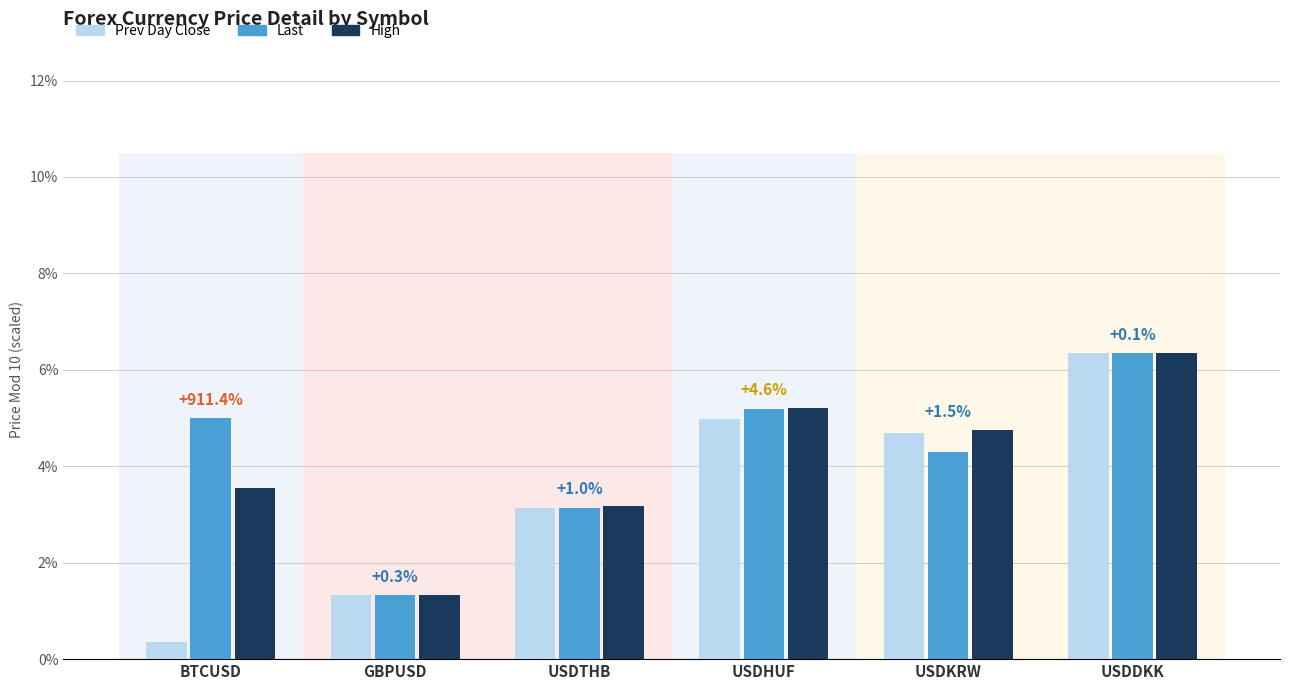

What position from the right is USDTHB?

4